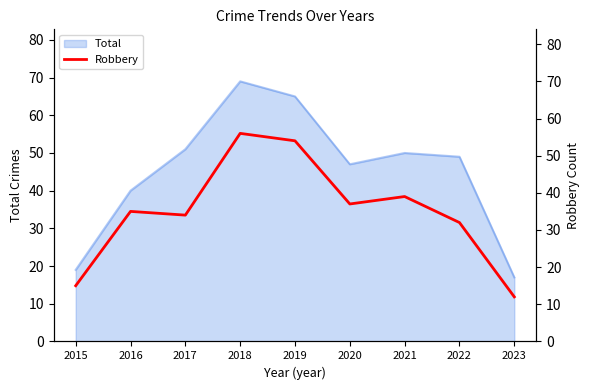

What is the average value?

35